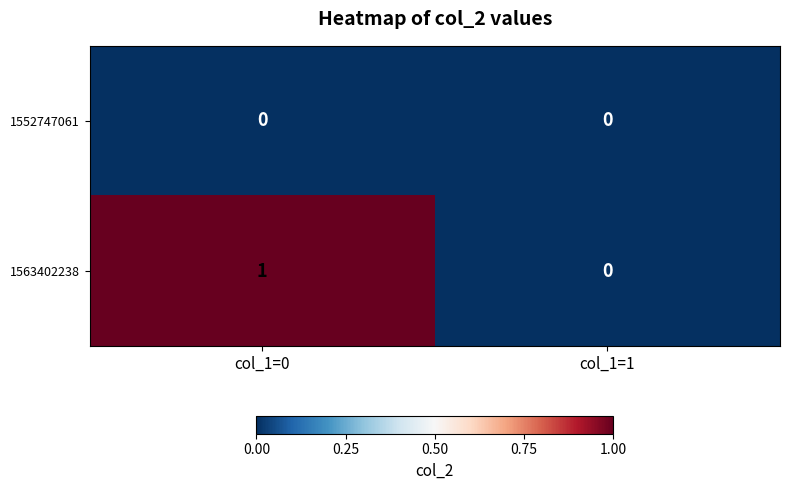

Which series has the largest range (max minus min)?

1563402238